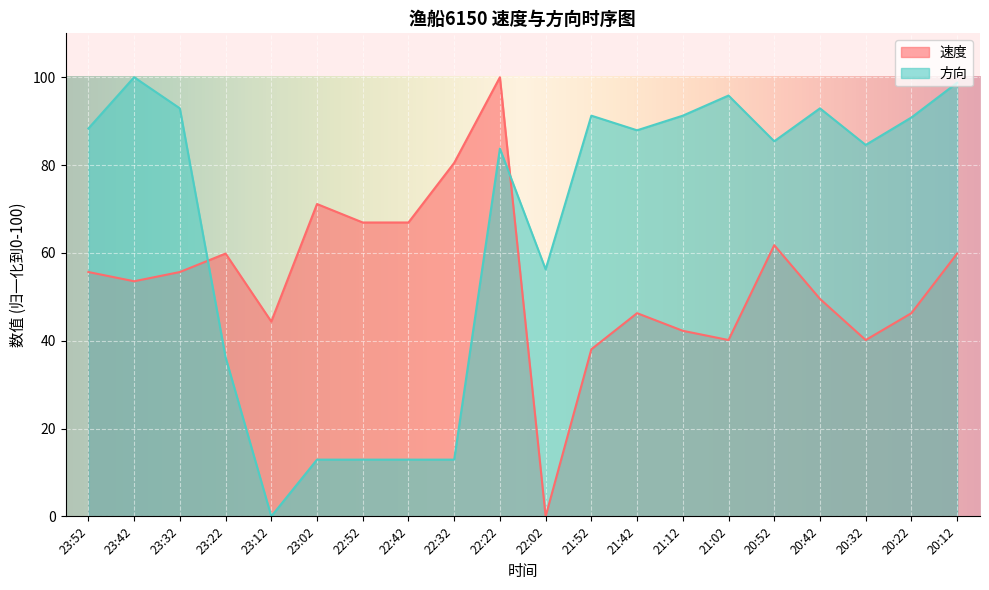

Where is 速度 nearest to the value 50?

20:42